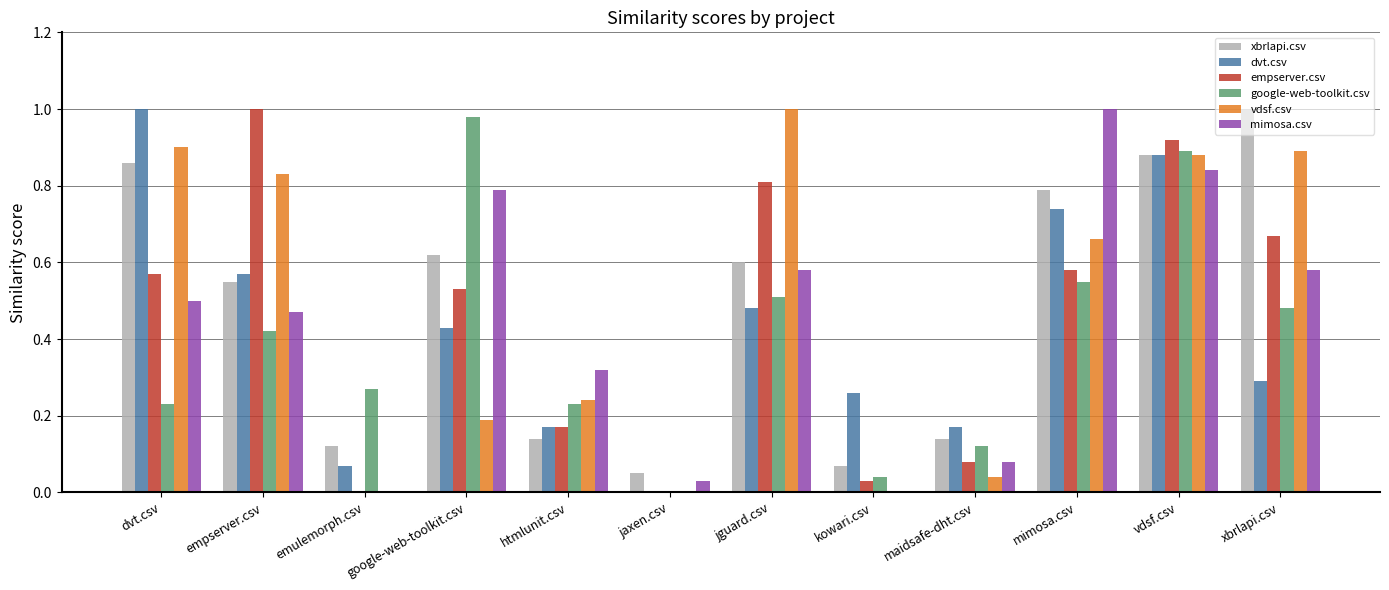

Is it true that vdsf.csv equals 0.0 at emulemorph.csv?

True